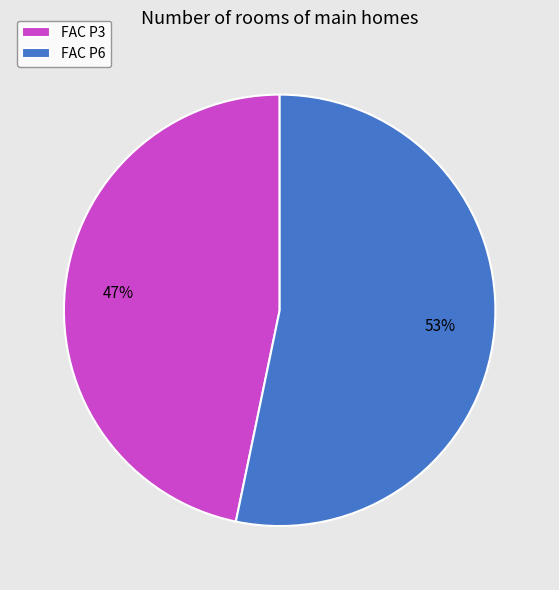

To the nearest percent, what is the combined percentage of FAC P3 and FAC P6?

100%